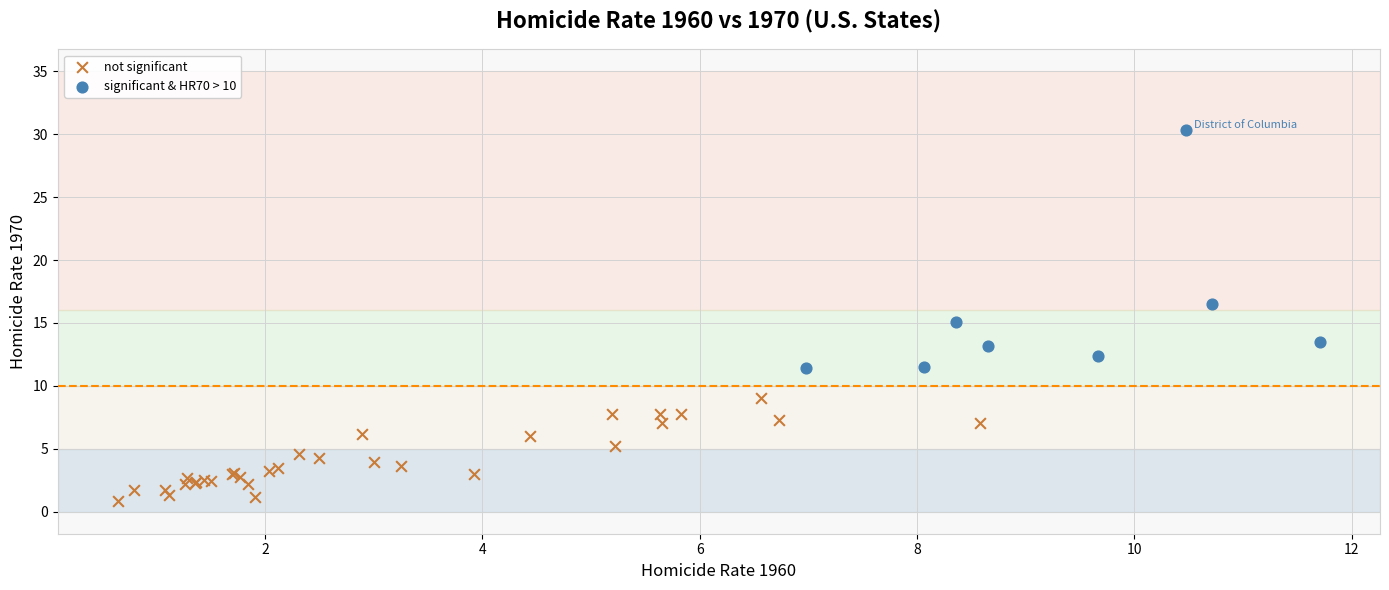

Which series reaches the minimum Y coordinate?

not significant